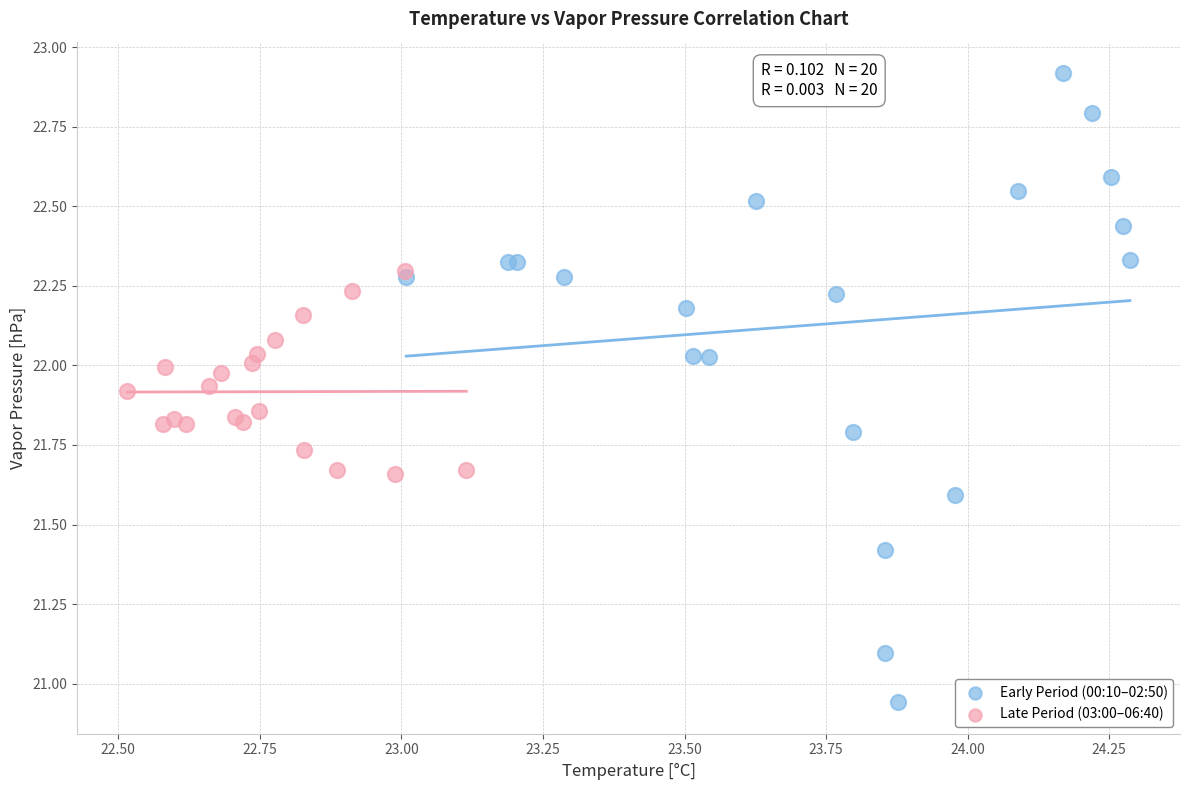

Which series contains the highest Y value?

Early Period (00:10–02:50)